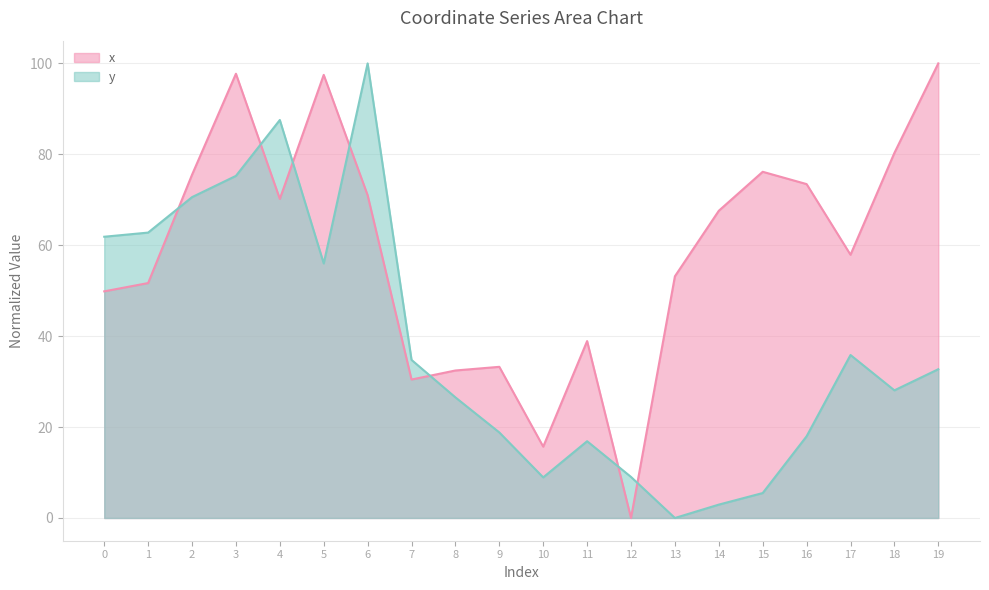

Rank the series by their maximum value, from highest to lowest.

x, y